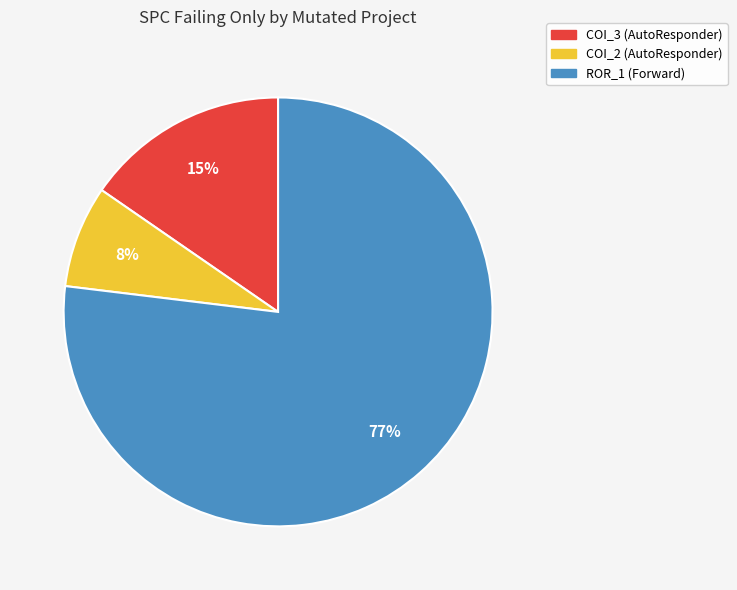

Which category has the smallest portion of the pie?

COI_2 (AutoResponder)